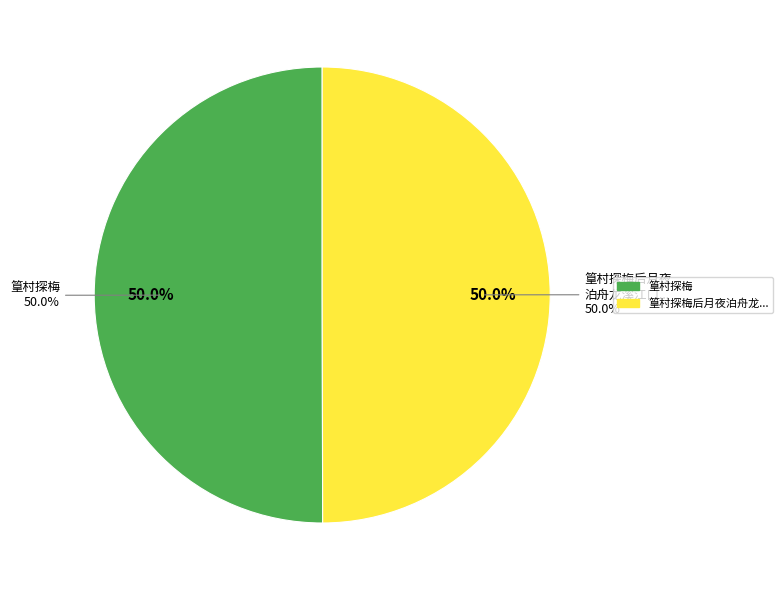

What is the ratio of the value at 篁村探梅 to the value at 篁村探梅后月夜泊舟龙溪江口同澹归乐说觉薰乘消汝得纯铸分赋得天字?

1.0